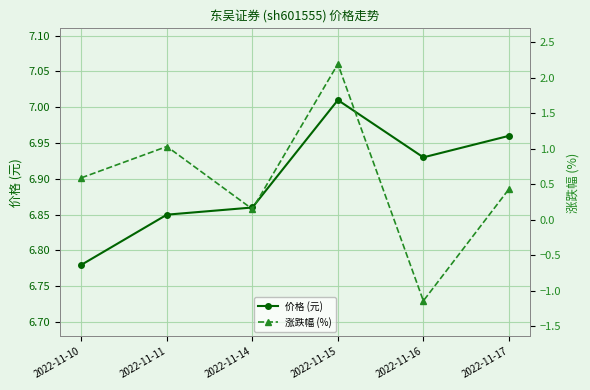

List the series in order of their overall mean, lowest first.

涨跌幅 (%), 价格 (元)